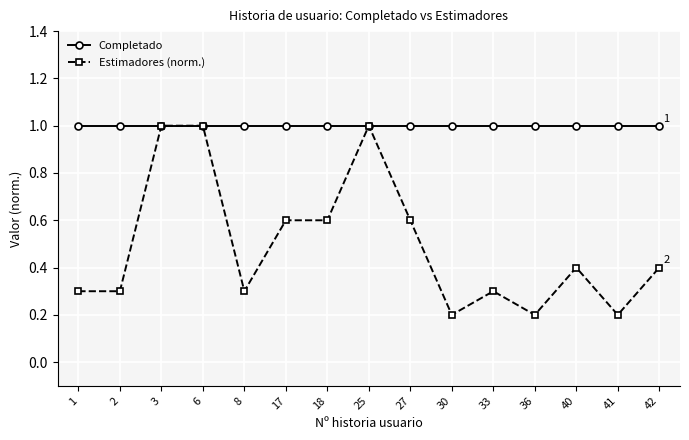

Reading right to left, transcribe all the data shown in this chart.

Completado: 1.0	1.0	1.0	1.0	1.0	1.0	1.0	1.0	1.0	1.0	1.0	1.0	1.0	1.0	1.0
Estimadores (norm.): 0.4	0.2	0.4	0.2	0.3	0.2	0.6	1.0	0.6	0.6	0.3	1.0	1.0	0.3	0.3